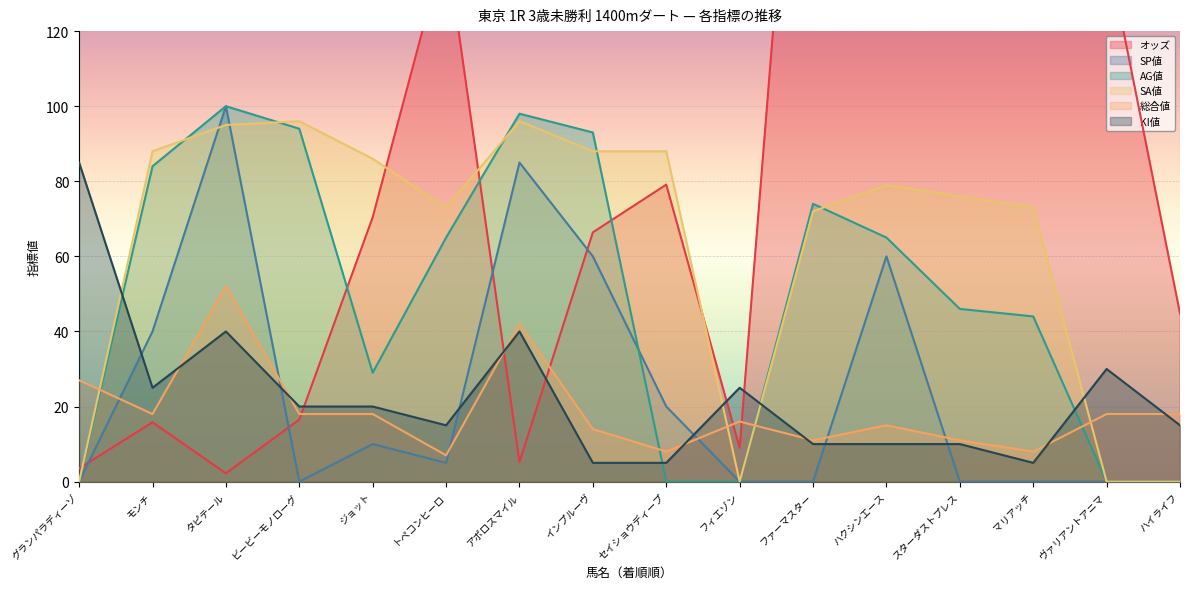

What is the label of the 7th point from the right?

フィエゾン